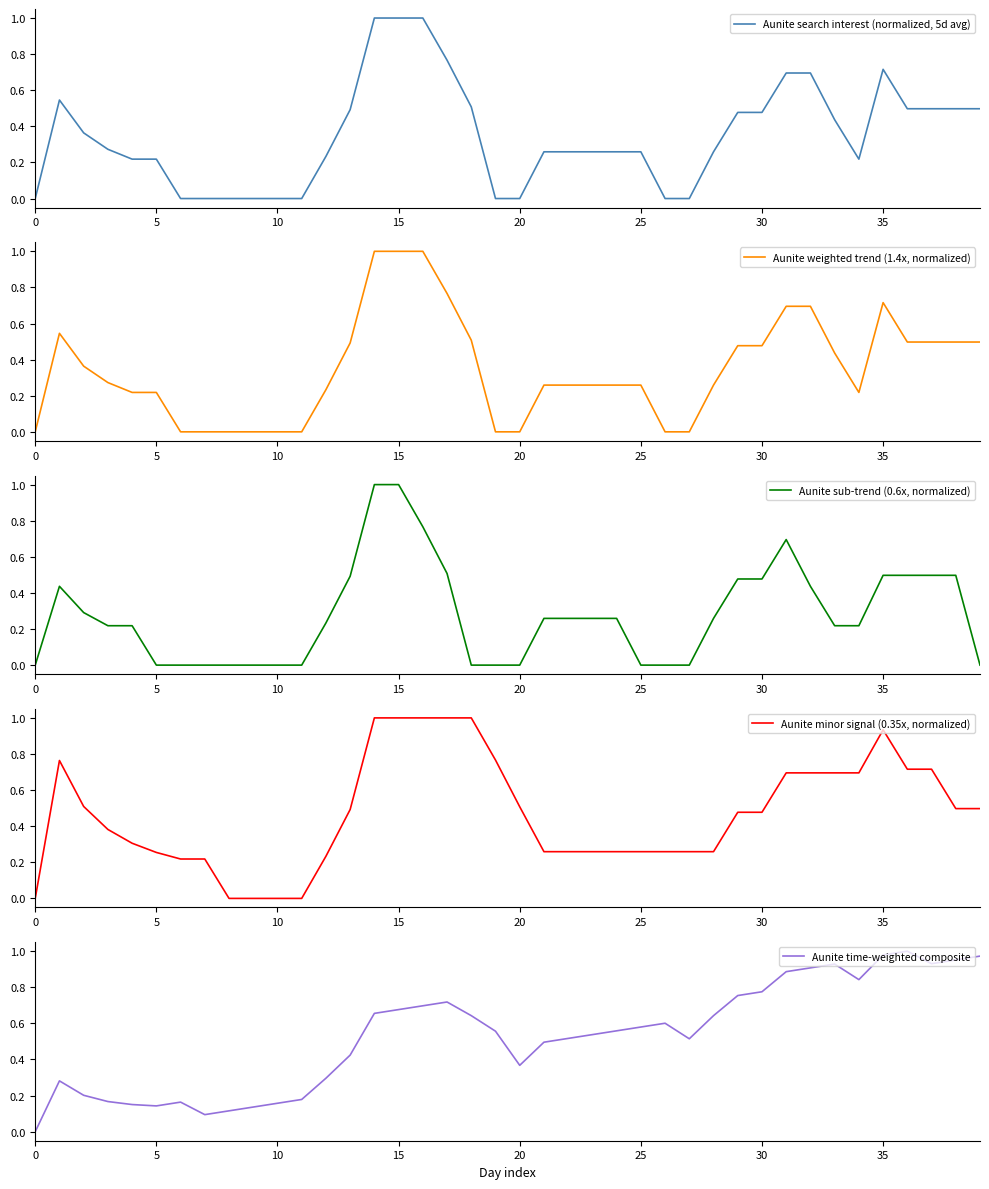

The Aunite weighted trend (1.4x, normalized) series shows 1.0 at 14. True or false?

True